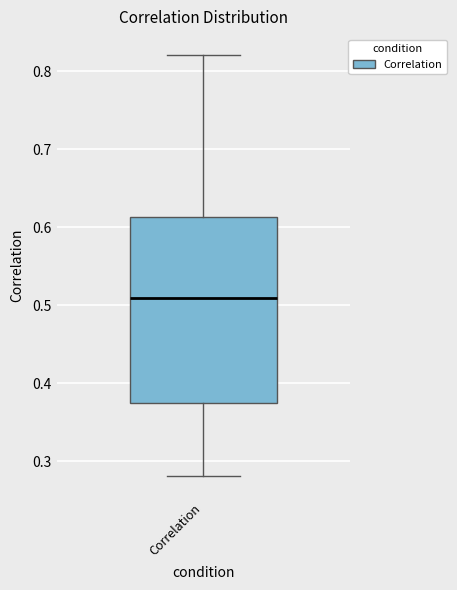

Read this box plot against the y-axis: the position of the median line, the range covered by the box, and the ends of both whiskers. The values are not printed on the chart, so give them approximately, as read against the axis.

median 0.51, box 0.38 to 0.61, whiskers 0.28 to 0.82